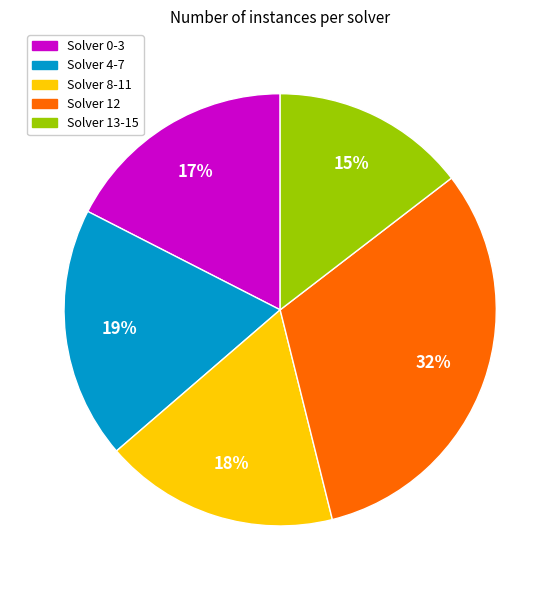

Is there any slice that represents more than half of the pie?

No